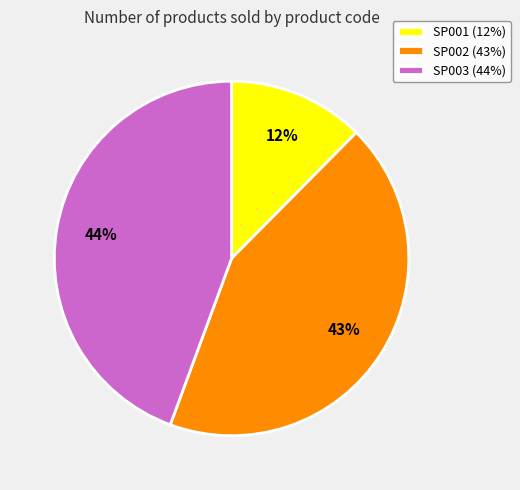

Is there any slice that represents more than half of the pie?

No